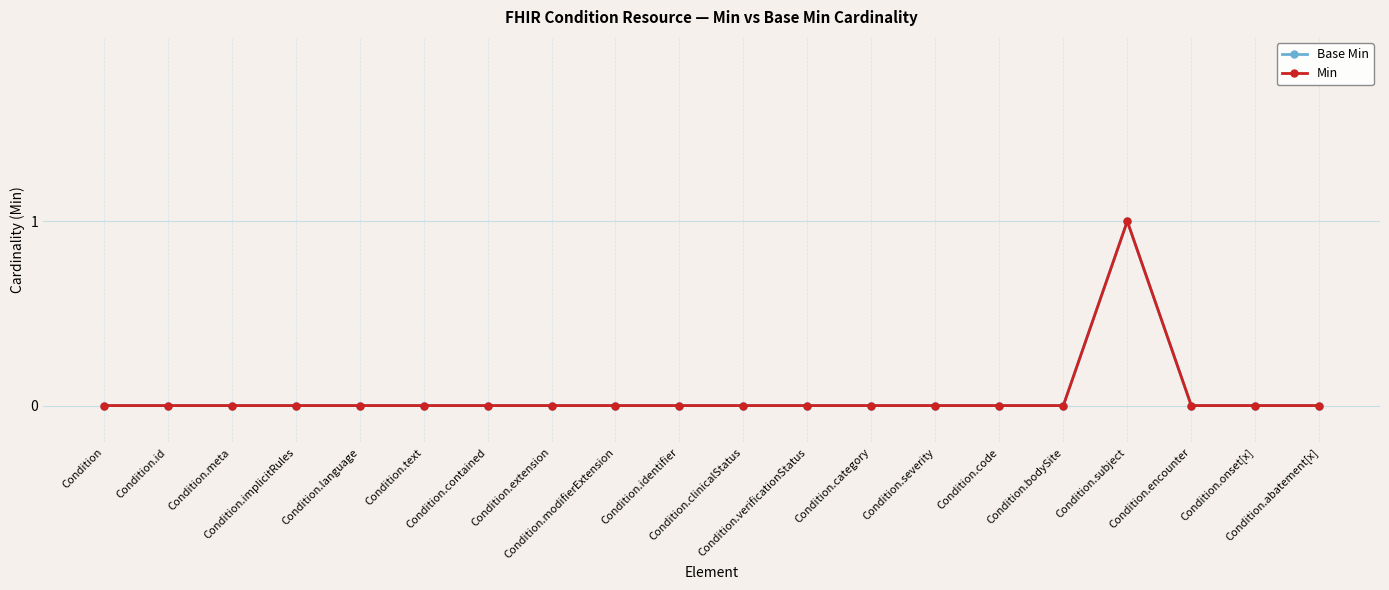

Rank the categories by Base Min value from lowest to highest.

Condition, Condition.id, Condition.meta, Condition.implicitRules, Condition.language, Condition.text, Condition.contained, Condition.extension, Condition.modifierExtension, Condition.identifier, Condition.clinicalStatus, Condition.verificationStatus, Condition.category, Condition.severity, Condition.code, Condition.bodySite, Condition.encounter, Condition.onset[x], Condition.abatement[x], Condition.subject